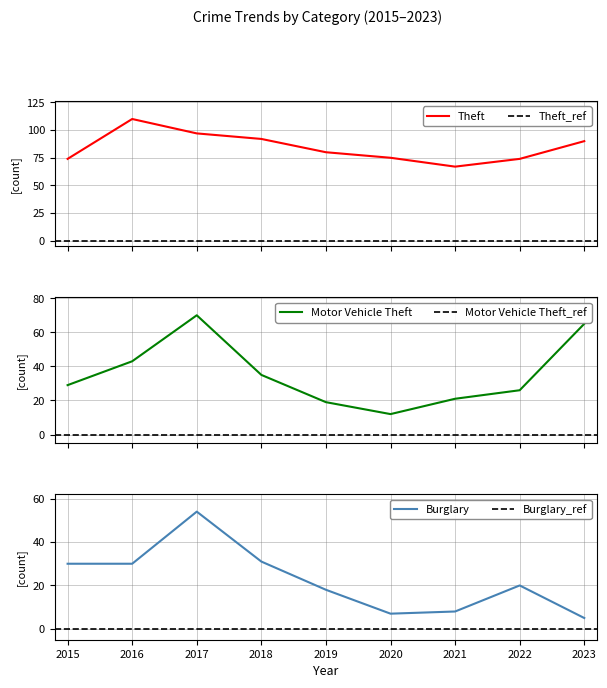

Reading left to right, extract all data points from this chart.

Theft: 74	110	97	92	80	75	67	74	90
Motor Vehicle Theft: 29	43	70	35	19	12	21	26	65
Burglary: 30	30	54	31	18	7	8	20	5